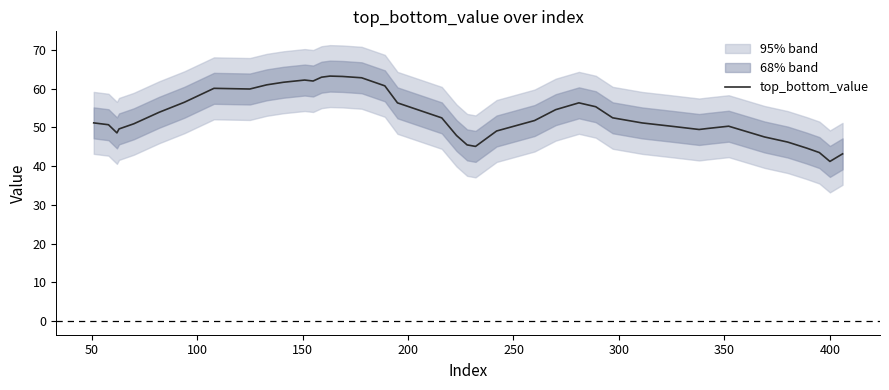

How many distinct data groups are displayed?

1